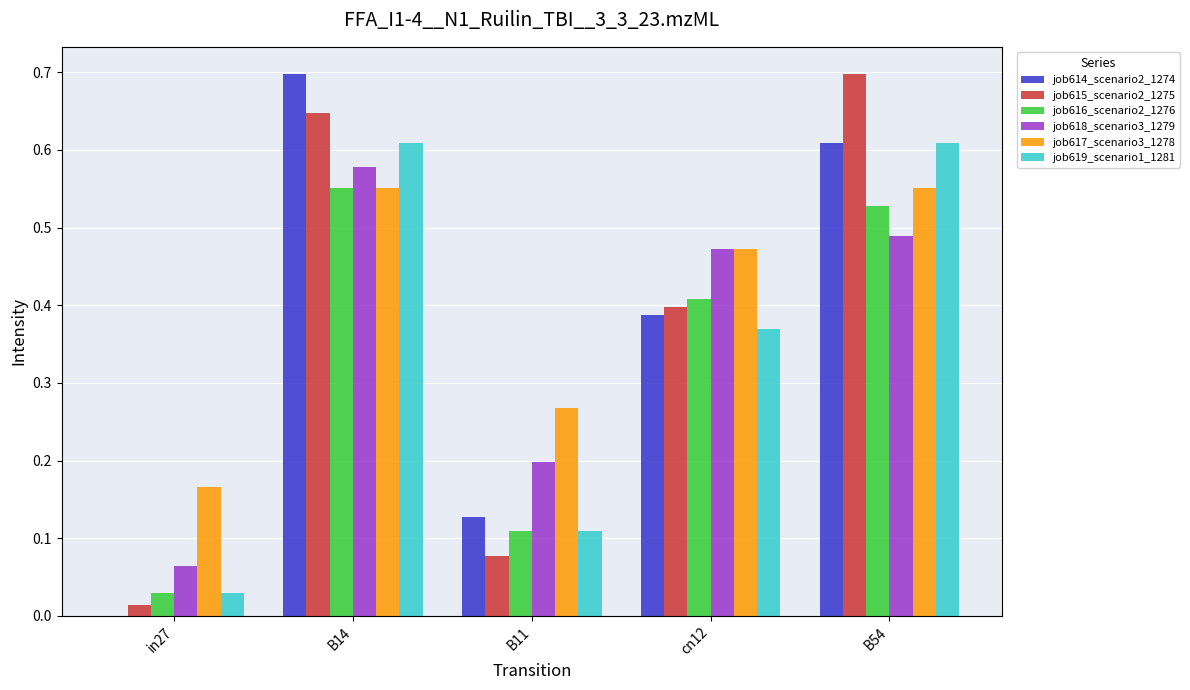

At which category is the sum across all series the highest?

B14